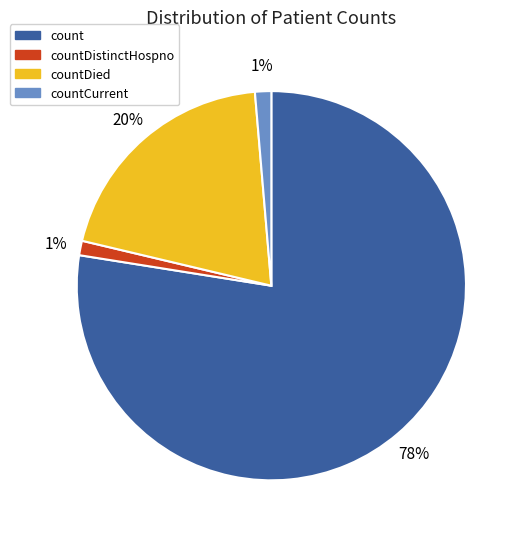

Does any single category account for the majority?

Yes